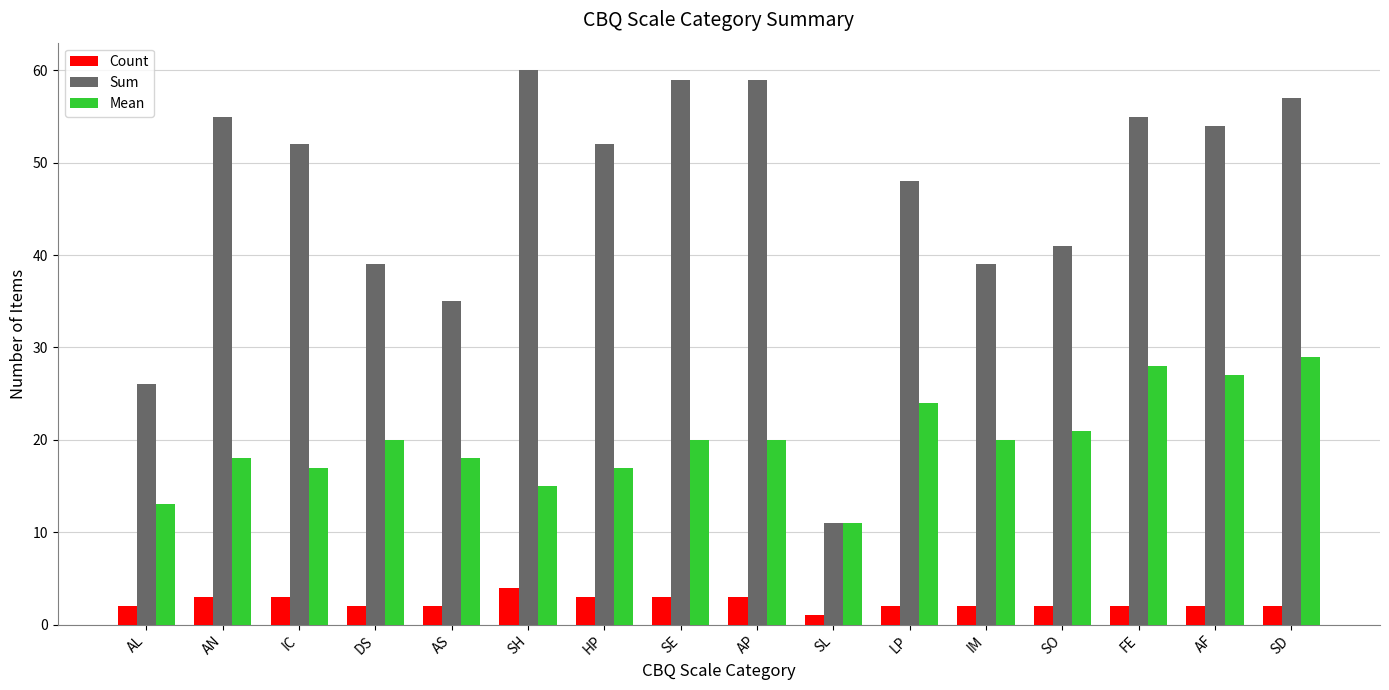

Reading left to right, transcribe all the data shown in this chart.

Count: AL=2	AN=3	IC=3	DS=2	AS=2	SH=4	HP=3	SE=3	AP=3	SL=1	LP=2	IM=2	SO=2	FE=2	AF=2	SD=2
Sum: AL=26	AN=55	IC=52	DS=39	AS=35	SH=60	HP=52	SE=59	AP=59	SL=11	LP=48	IM=39	SO=41	FE=55	AF=54	SD=57
Mean: AL=13	AN=18	IC=17	DS=20	AS=18	SH=15	HP=17	SE=20	AP=20	SL=11	LP=24	IM=20	SO=21	FE=28	AF=27	SD=29